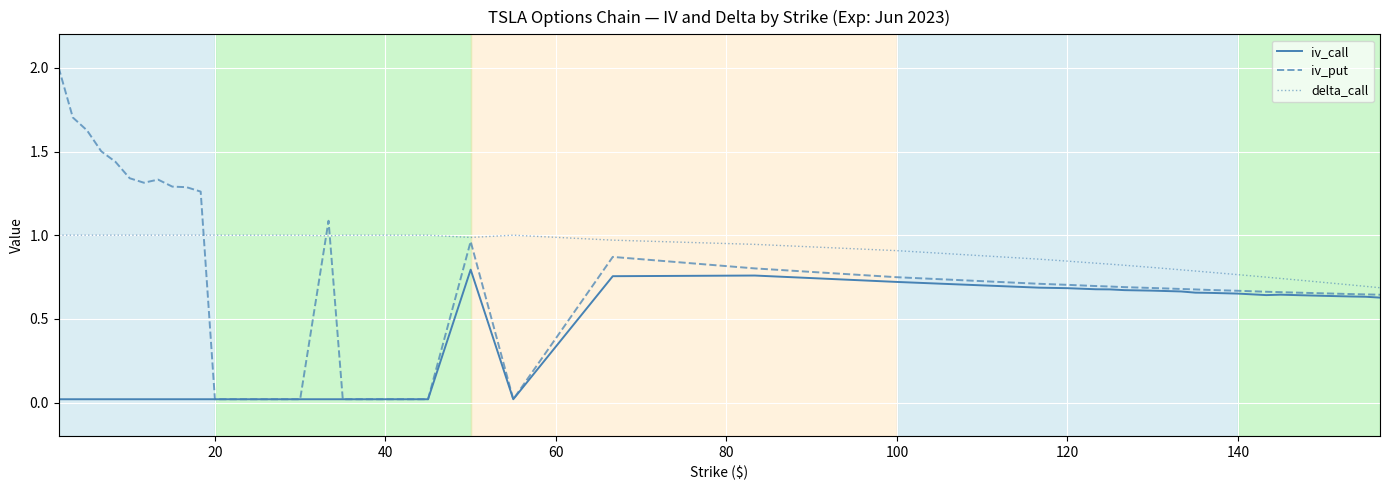

Which series has the widest spread of values?

iv_put